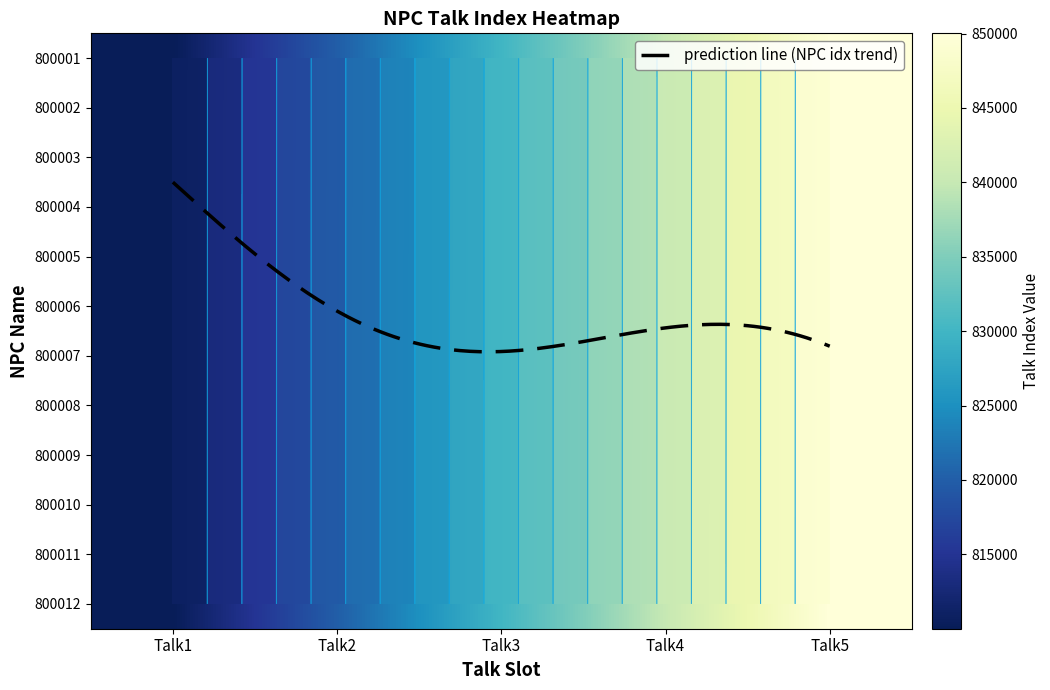

What is the total value across all series at Talk2?

9840078